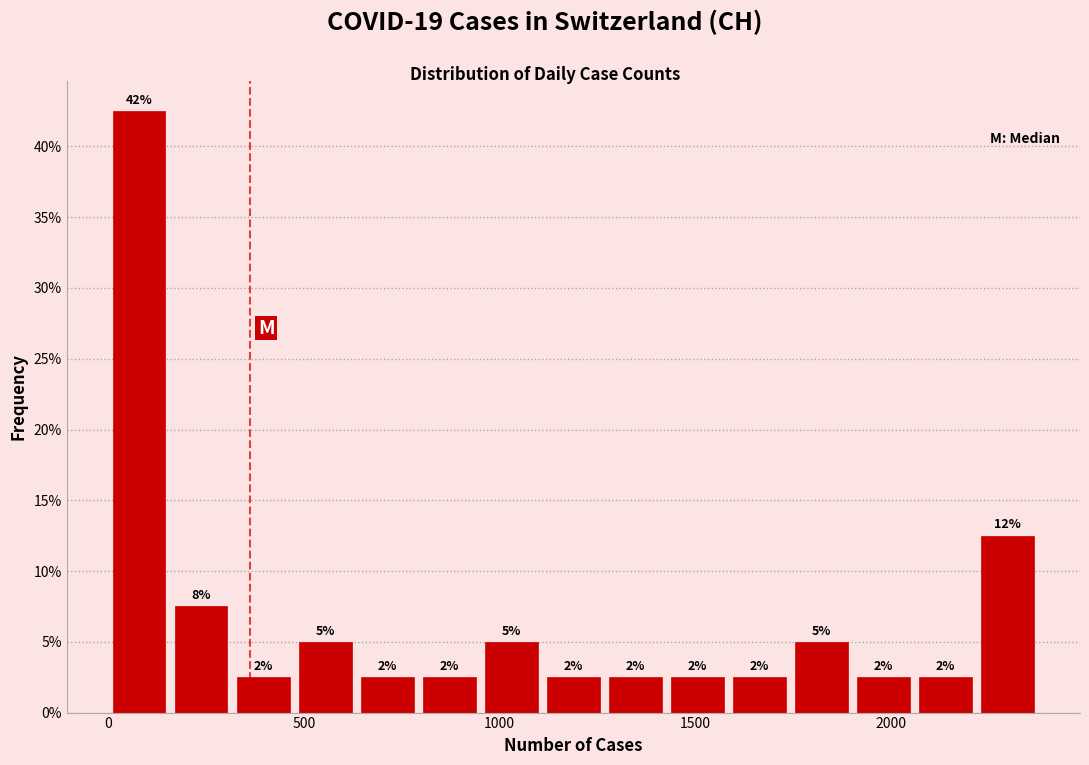

Read against the x-axis, roughly where is the centre of the tallest bar?

100